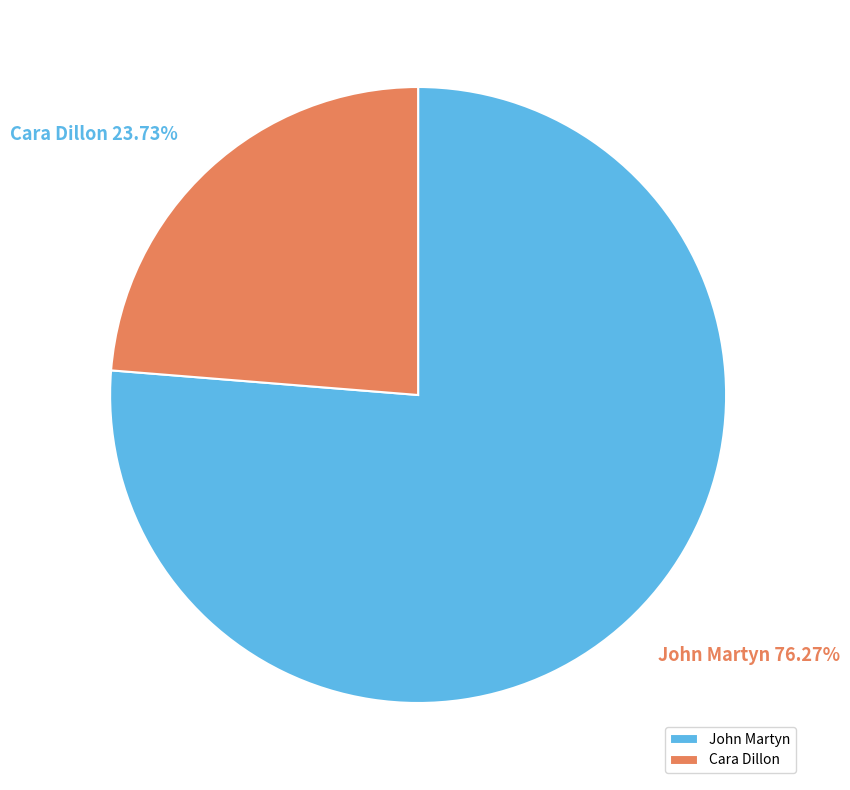

Between Cara Dillon and John Martyn, which is larger?

John Martyn